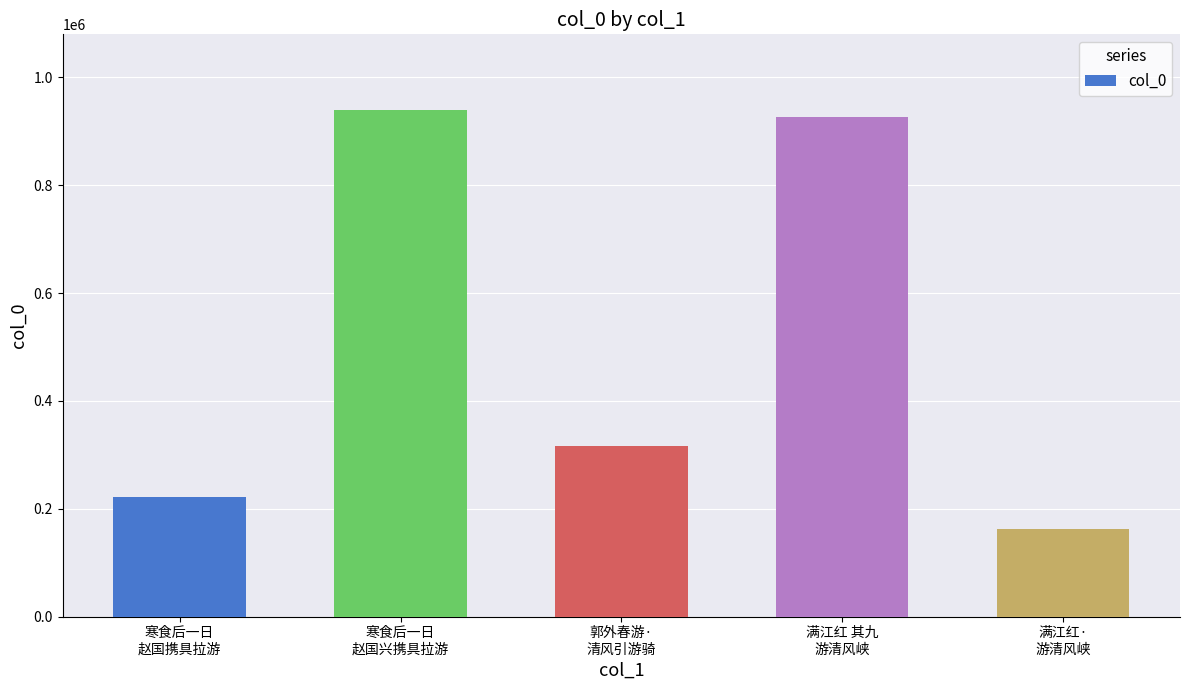

Reading right to left, transcribe all the data shown in this chart.

163153	926093	316908	939196	222458